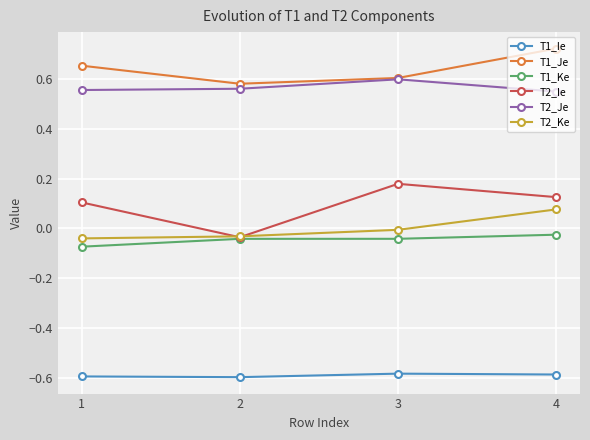

True or false: T1_Ie has more than 2 interior local peaks.

False